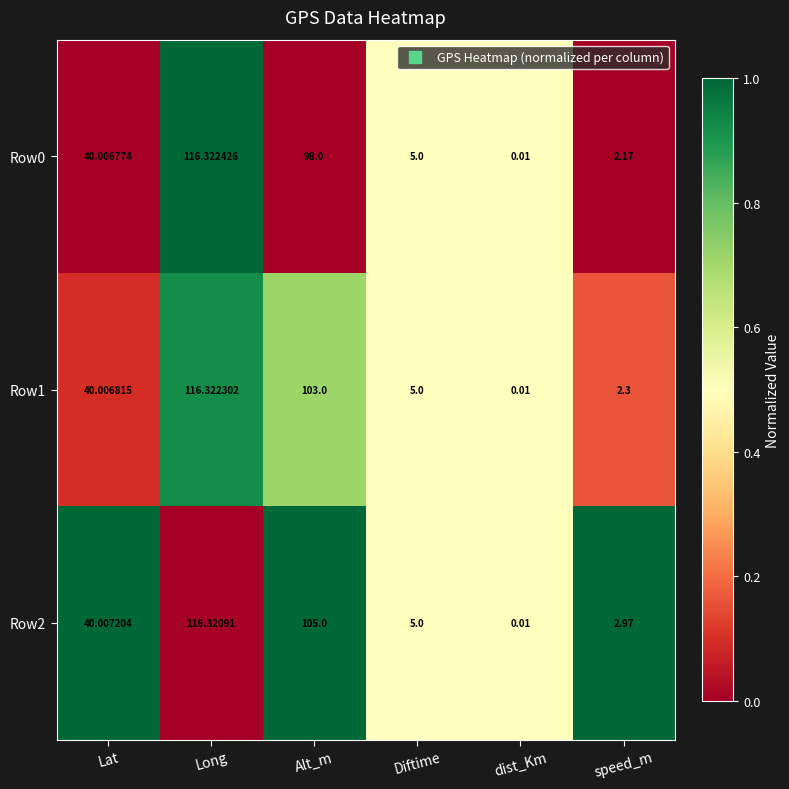

Where is Row2 nearest to the value 58?

Lat